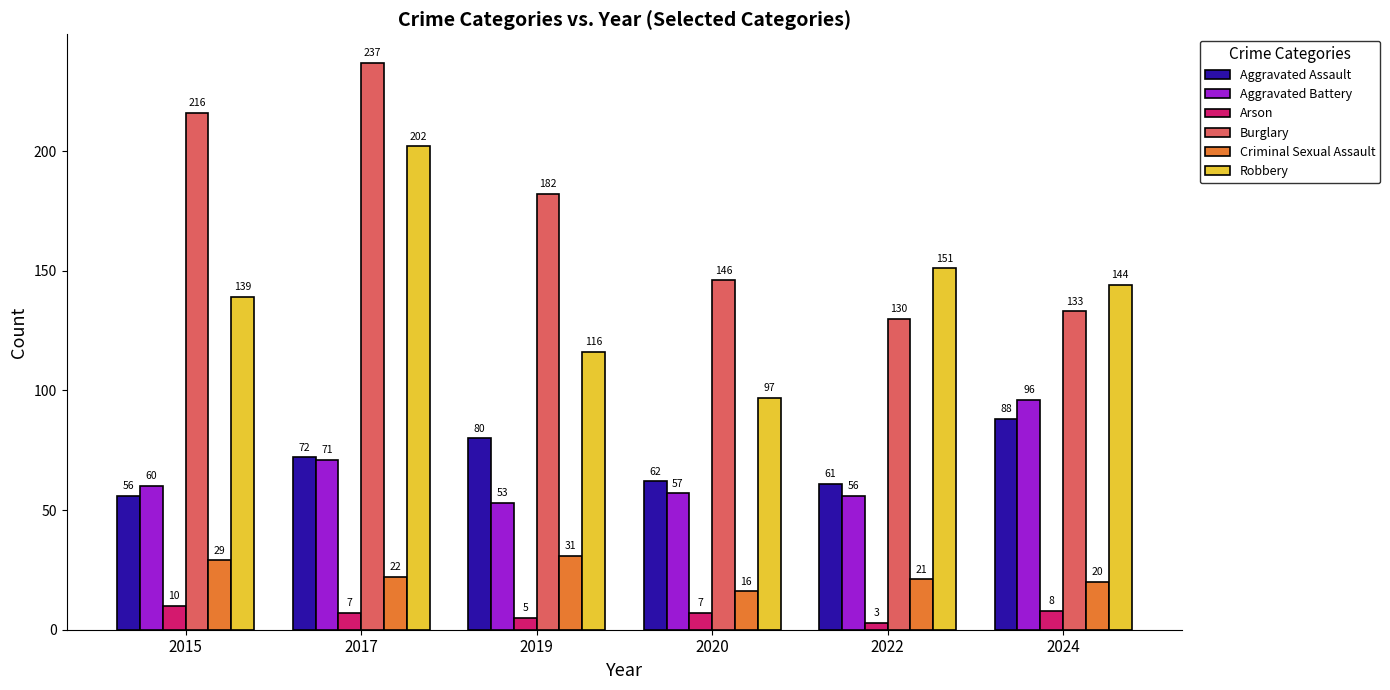

What is the value of the Criminal Sexual Assault bar at the 1st from the left?

29